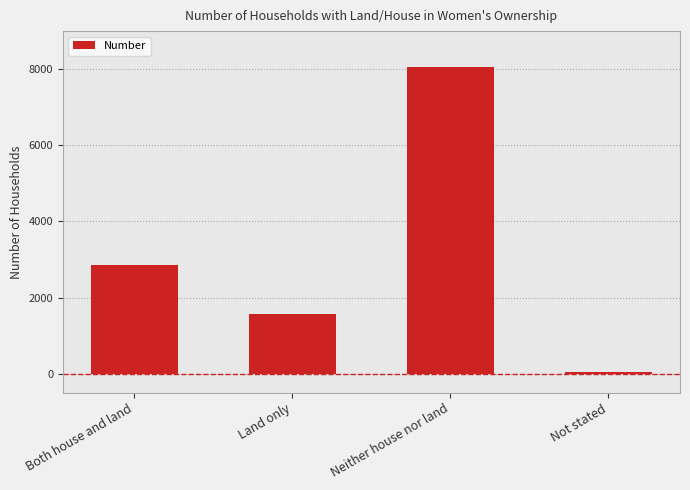

Rank the categories by value from highest to lowest.

Neither house nor land, Both house and land, Land only, Not stated